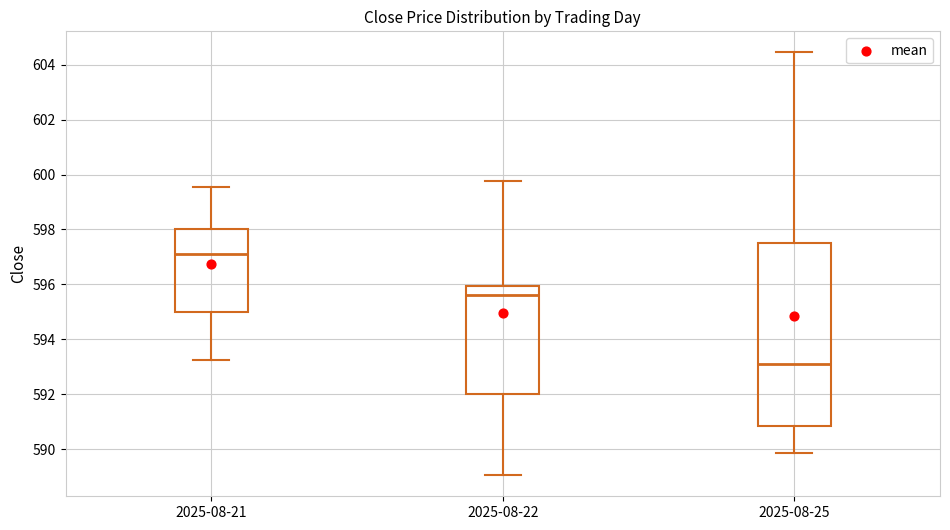

Where does the upper whisker of the box for 2025-08-25 end on the y-axis? The values are not printed on the chart, so give them approximately, as read against the axis.

604.4